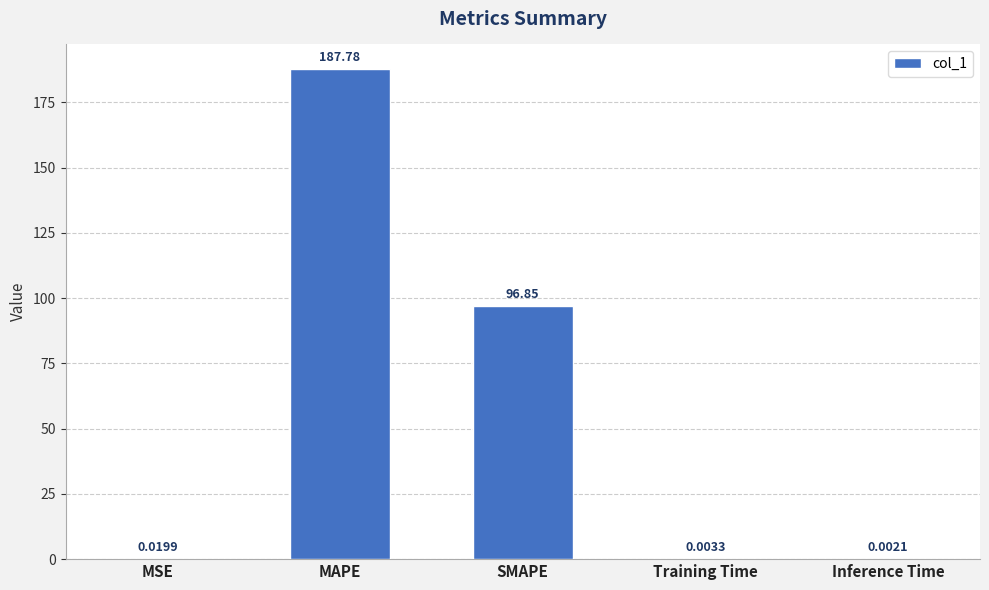

Which category has the highest value across all series?

MAPE